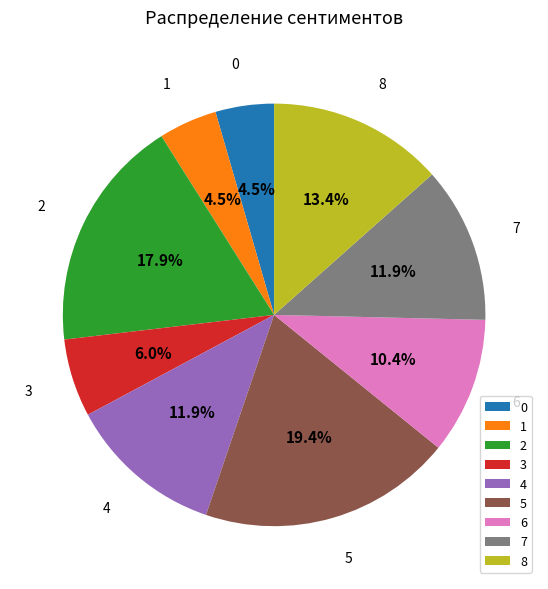

To the nearest percent, what is the combined percentage of 2 and 4?

30%